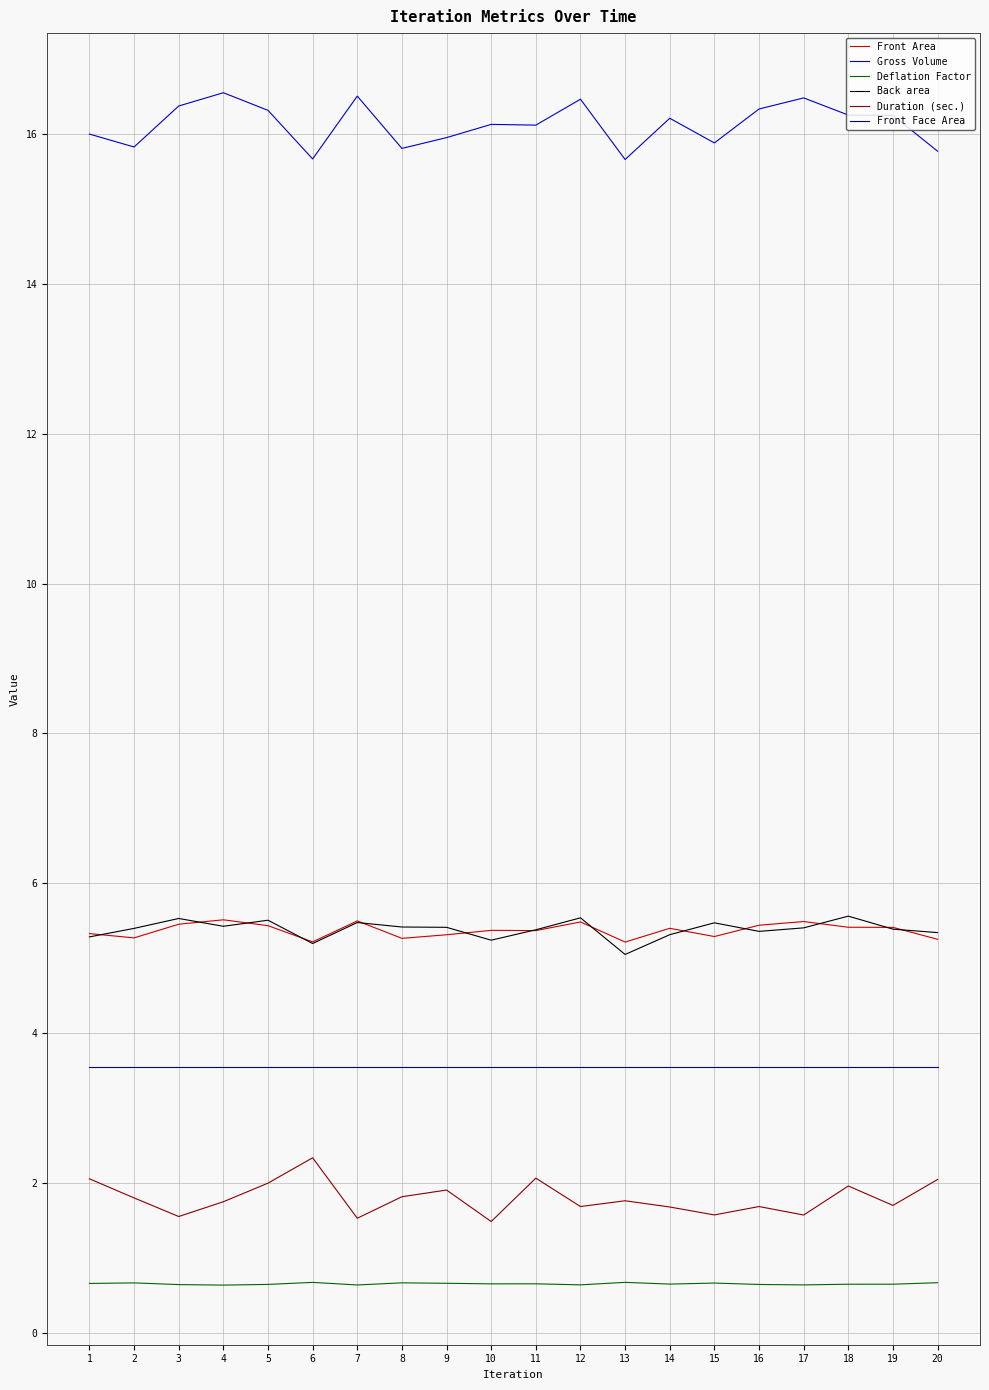

What are all the series names shown in the legend?

Front Area, Gross Volume, Deflation Factor, Back area, Duration (sec.), Front Face Area